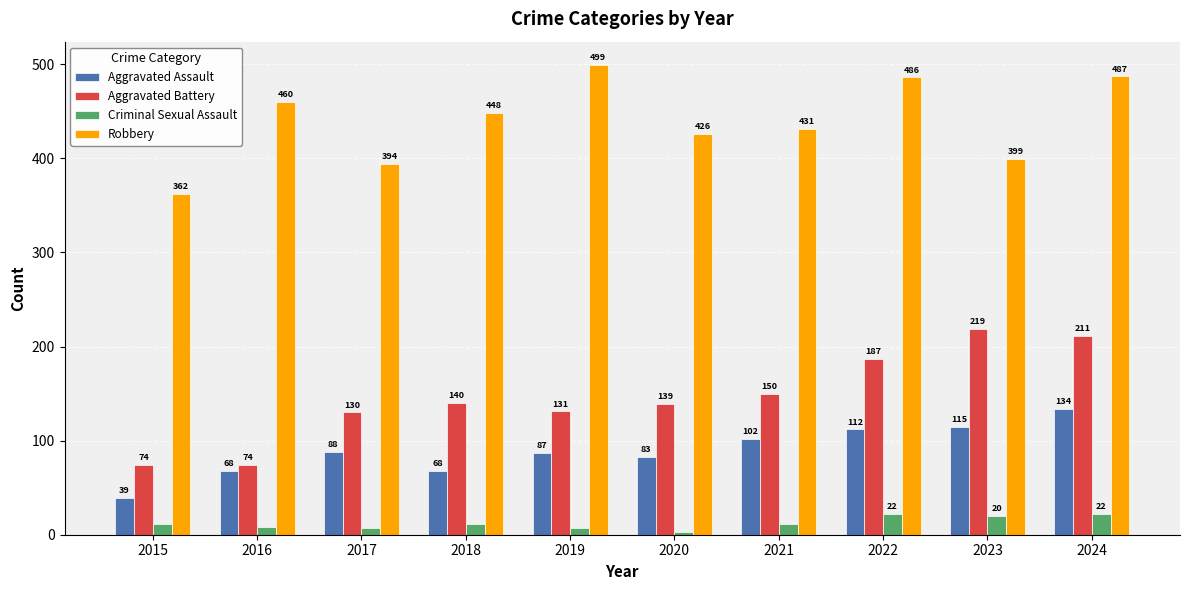

Between 2015 and 2024, which series saw the biggest shift?

Aggravated Battery